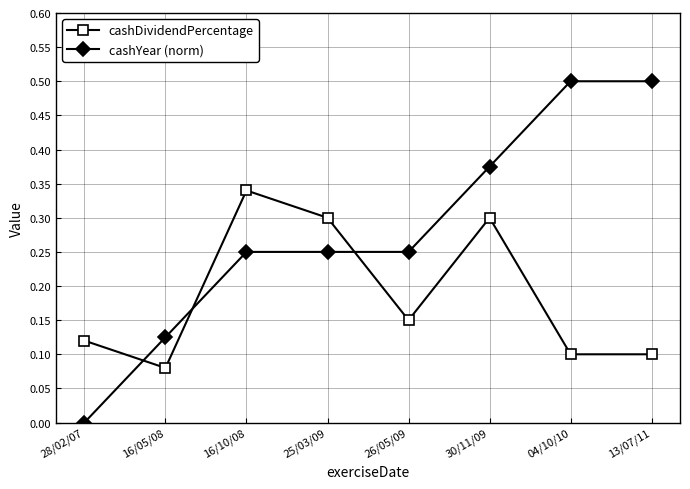

What is the label of the 3rd point from the right?

30/11/09